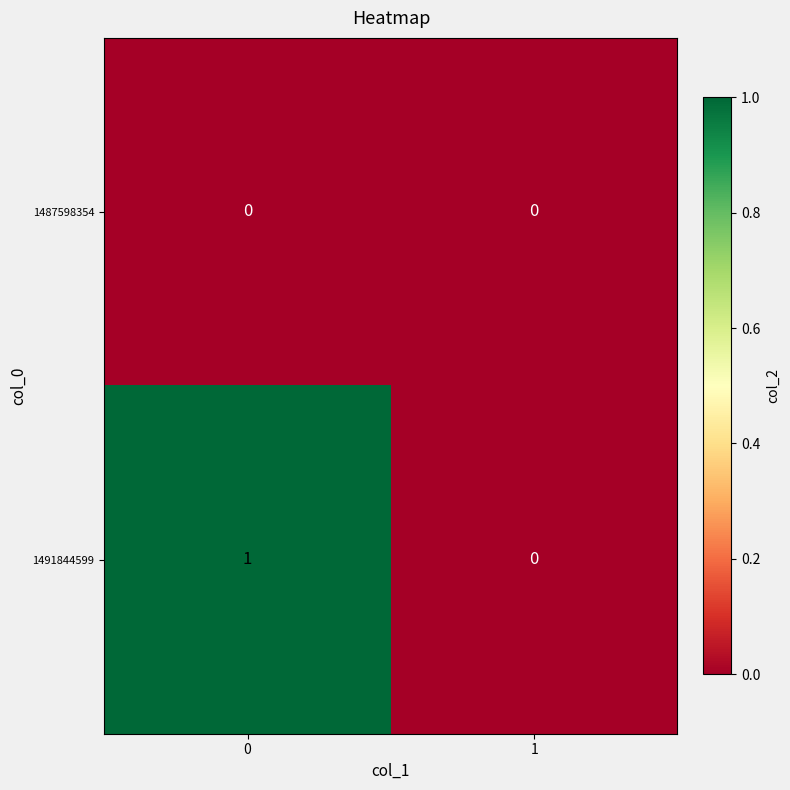

At 0, list the series in order from smallest to largest.

1487598354, 1491844599